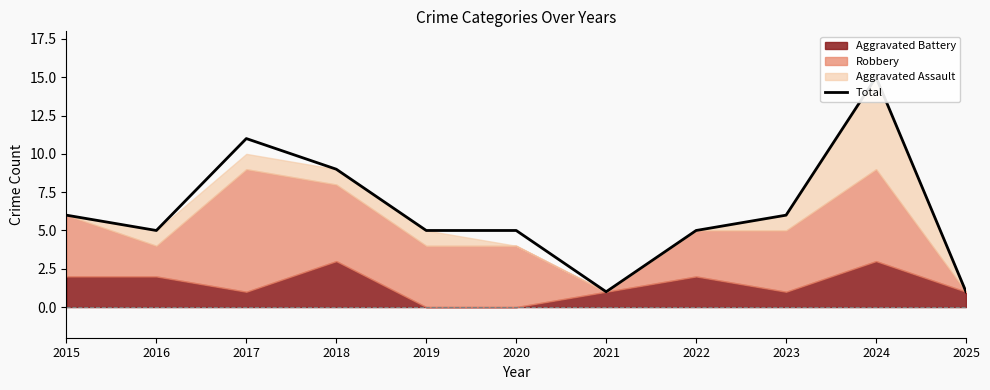

What is the average value?

6